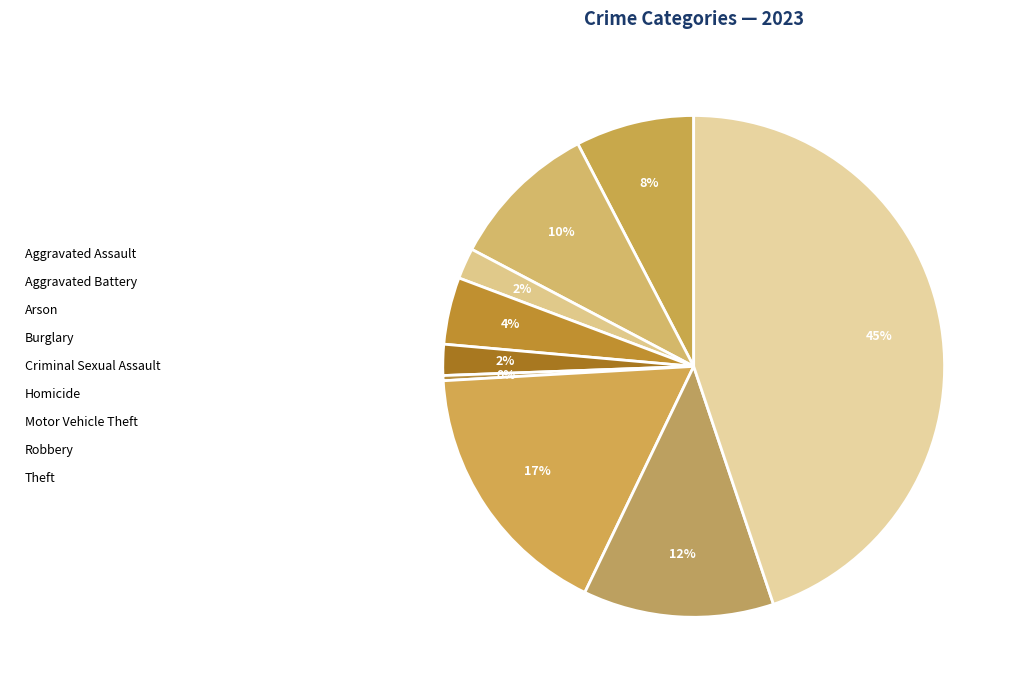

Rank the categories by value from lowest to highest.

Homicide, Arson, Criminal Sexual Assault, Burglary, Aggravated Assault, Aggravated Battery, Robbery, Motor Vehicle Theft, Theft